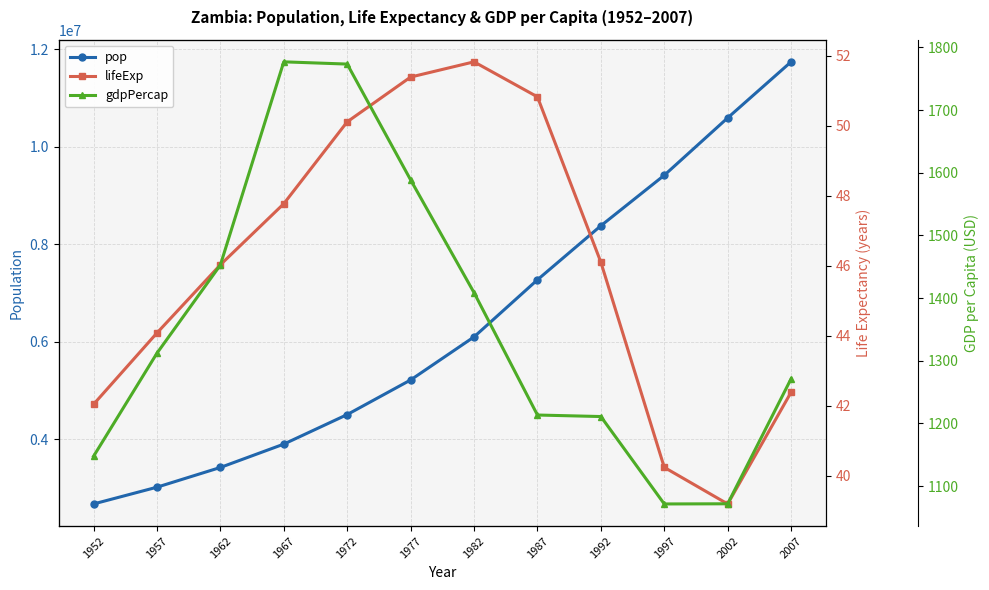

What is the difference between the maximum and minimum values in the gdpPercap series?

705.7